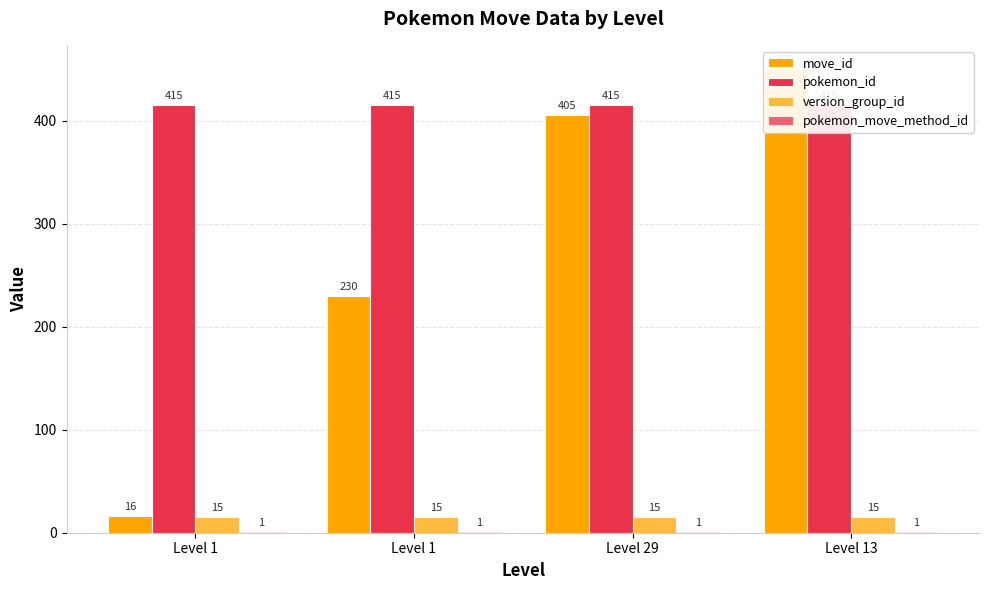

What is the difference between the maximum and minimum values in the move_id series?

434